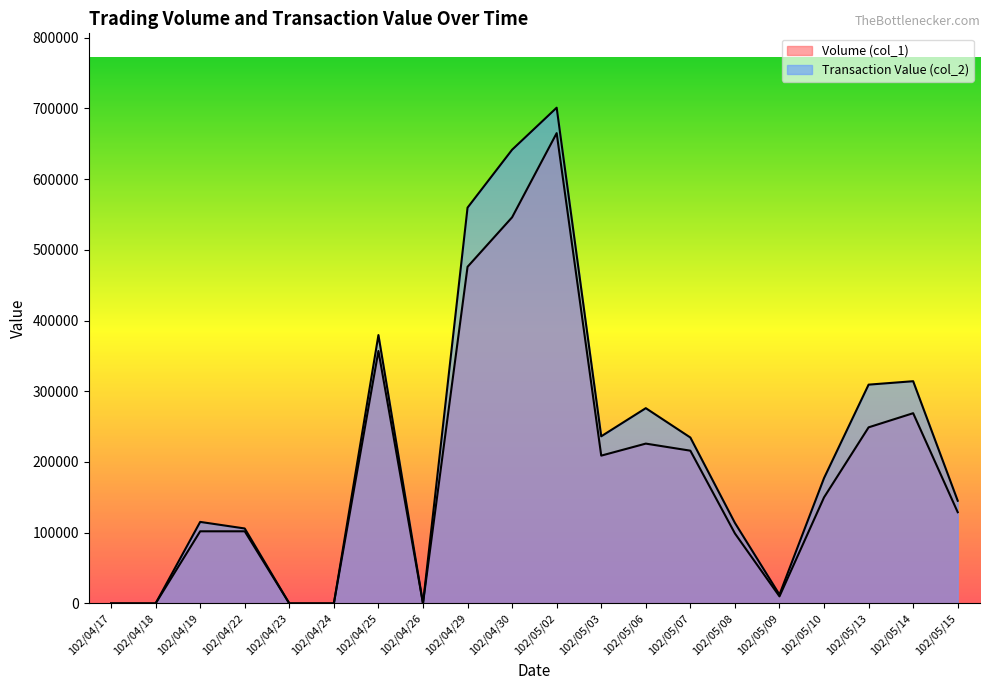

What is the sum of all Volume (col_1) values?

3805000